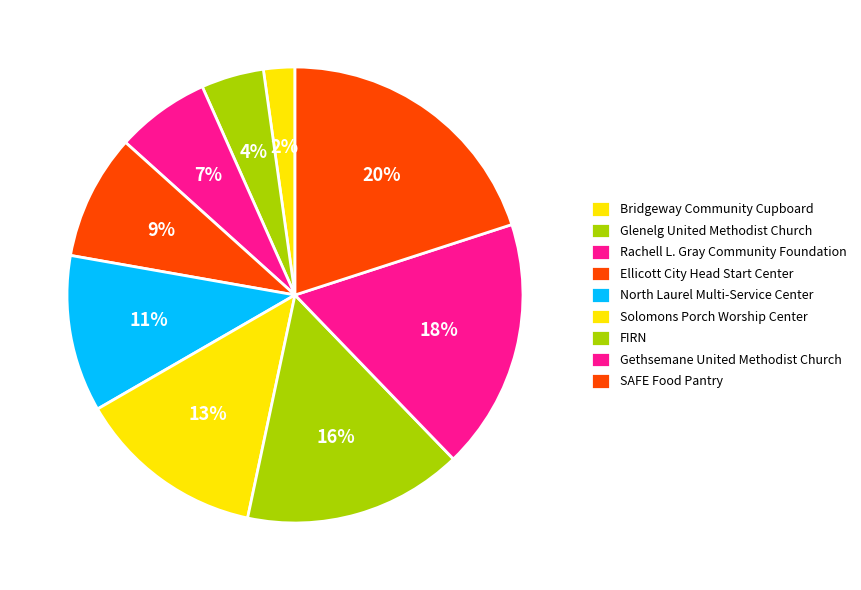

How many slices are in this pie chart?

9